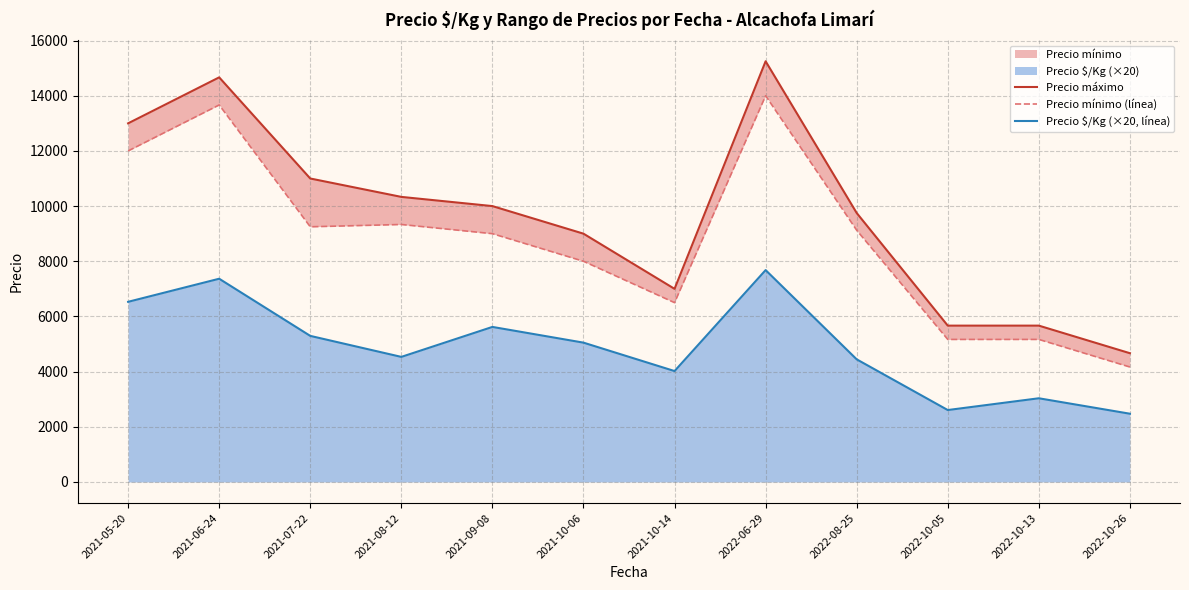

How many values in the Precio máximo series exceed 10000?

5